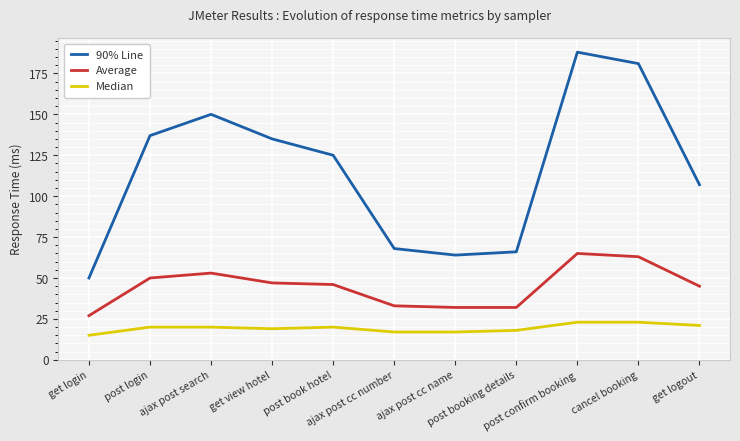

The value of Median at get logout is 21. True or false?

True